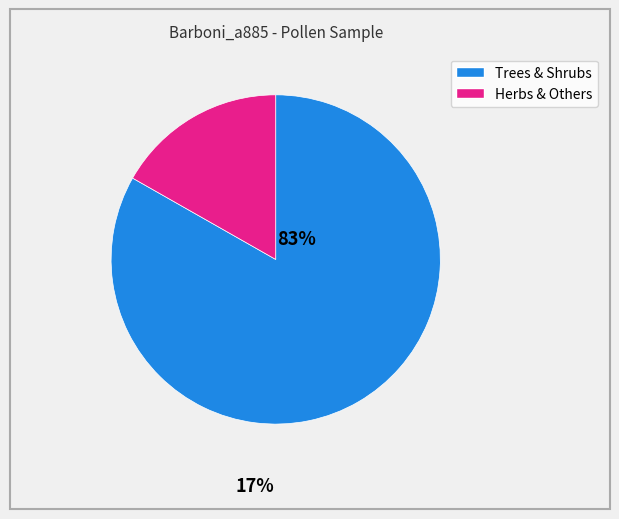

Is there a majority slice in this chart?

Yes